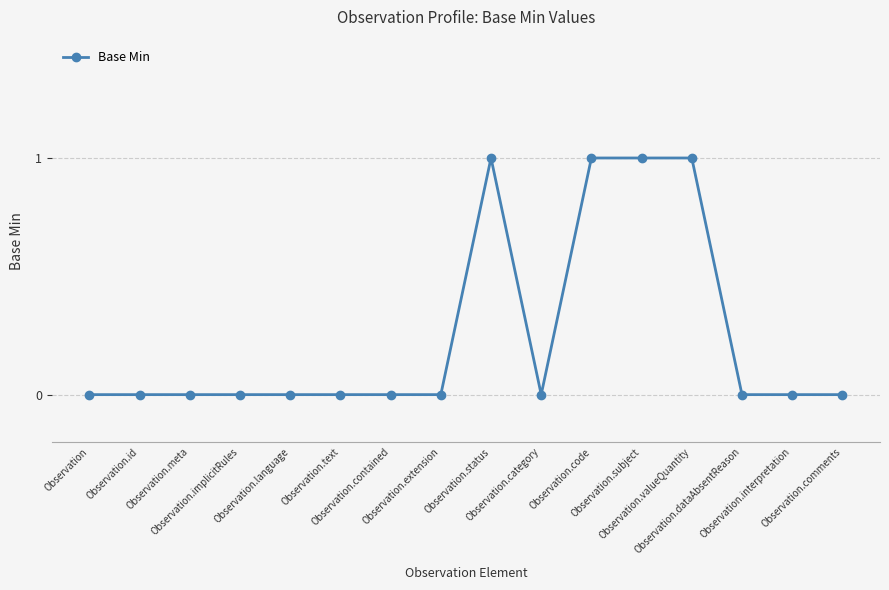

Reading right to left, list all the values displayed in this chart.

Observation.comments=0	Observation.interpretation=0	Observation.dataAbsentReason=0	Observation.valueQuantity=1	Observation.subject=1	Observation.code=1	Observation.category=0	Observation.status=1	Observation.extension=0	Observation.contained=0	Observation.text=0	Observation.language=0	Observation.implicitRules=0	Observation.meta=0	Observation.id=0	Observation=0